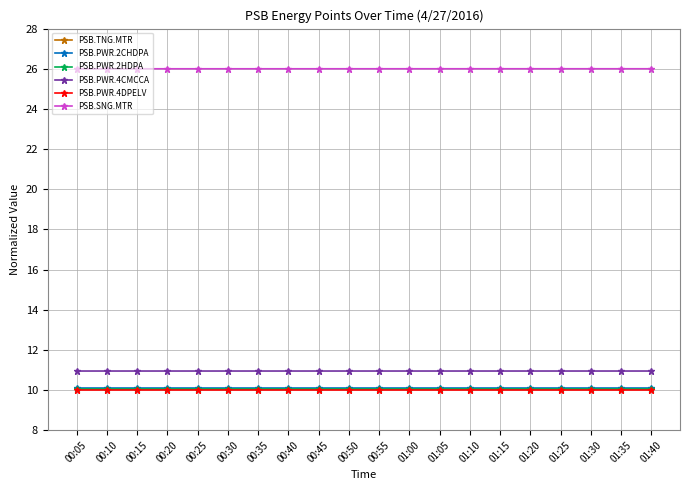

What is the greatest value displayed?

26.0